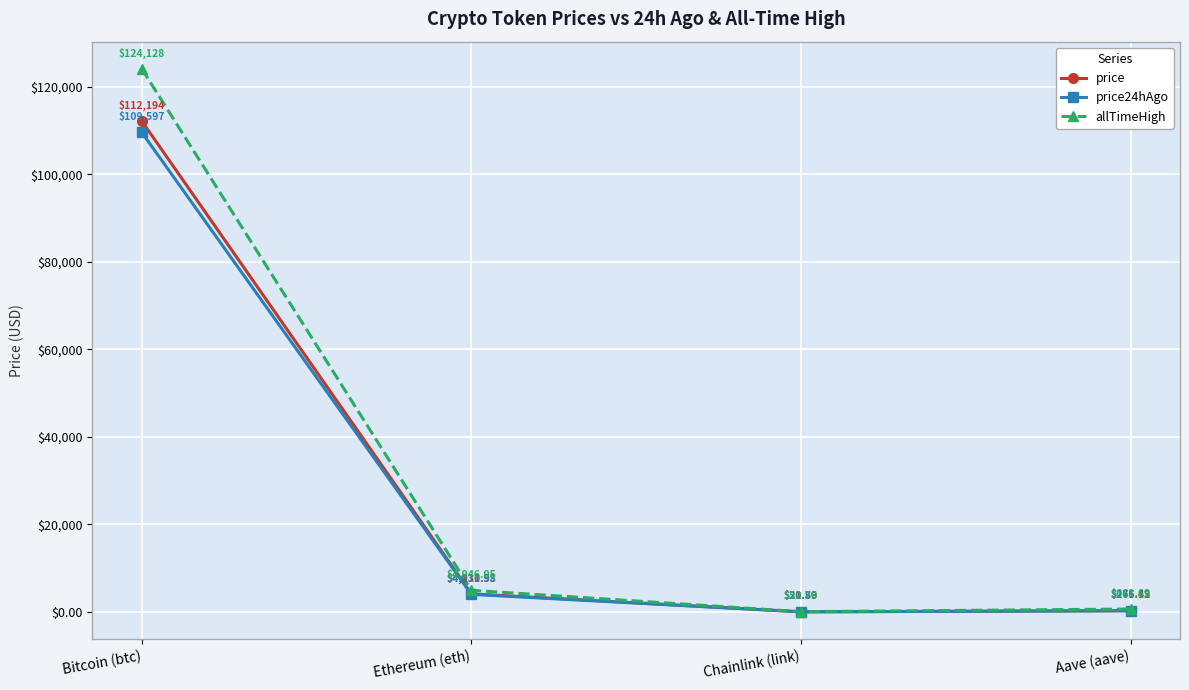

How many lines are shown in the chart?

3